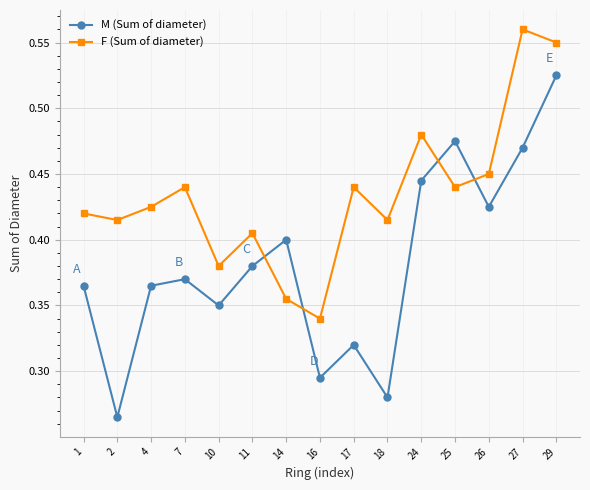

At 24, list the series in order from largest to smallest.

F (Sum of diameter), M (Sum of diameter)